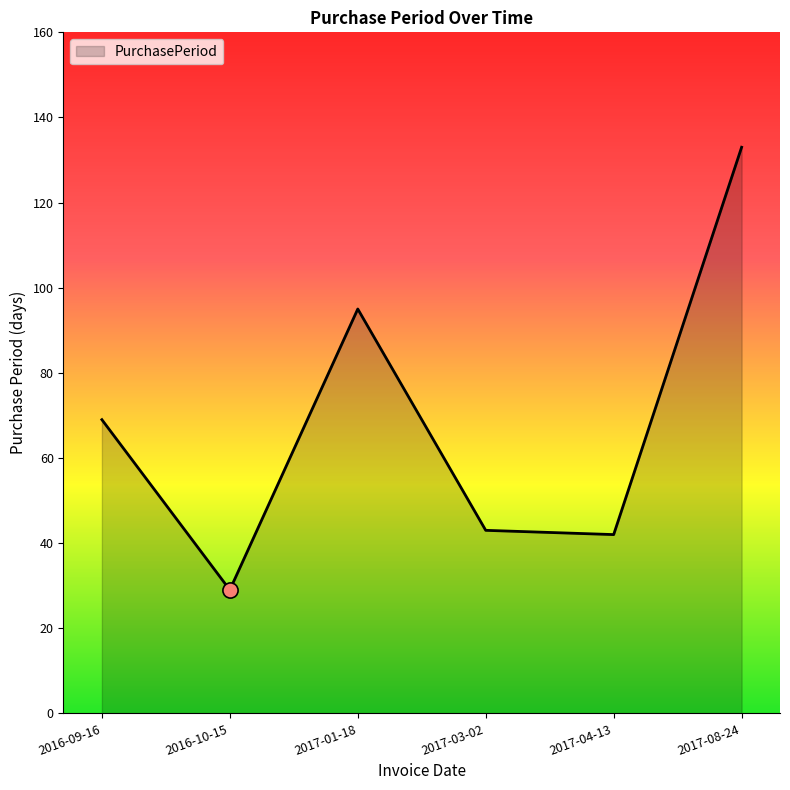

Which has a higher value, 2017-08-24 or 2017-04-13?

2017-08-24